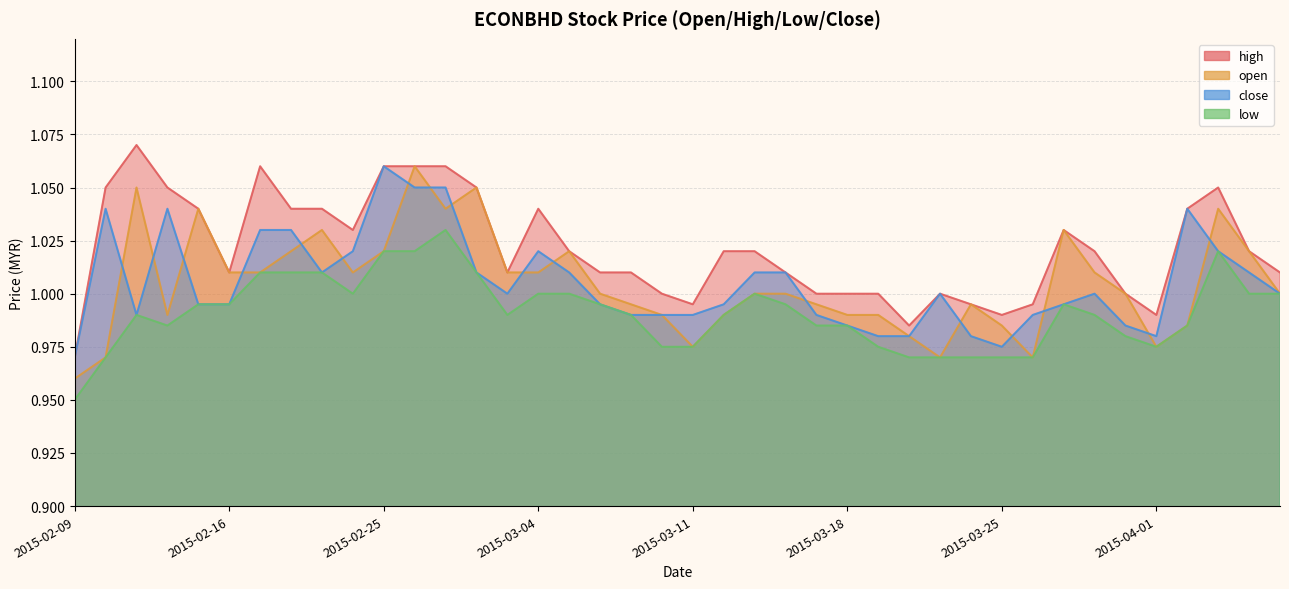

What is the label of the 6th point from the left?

2015-02-16